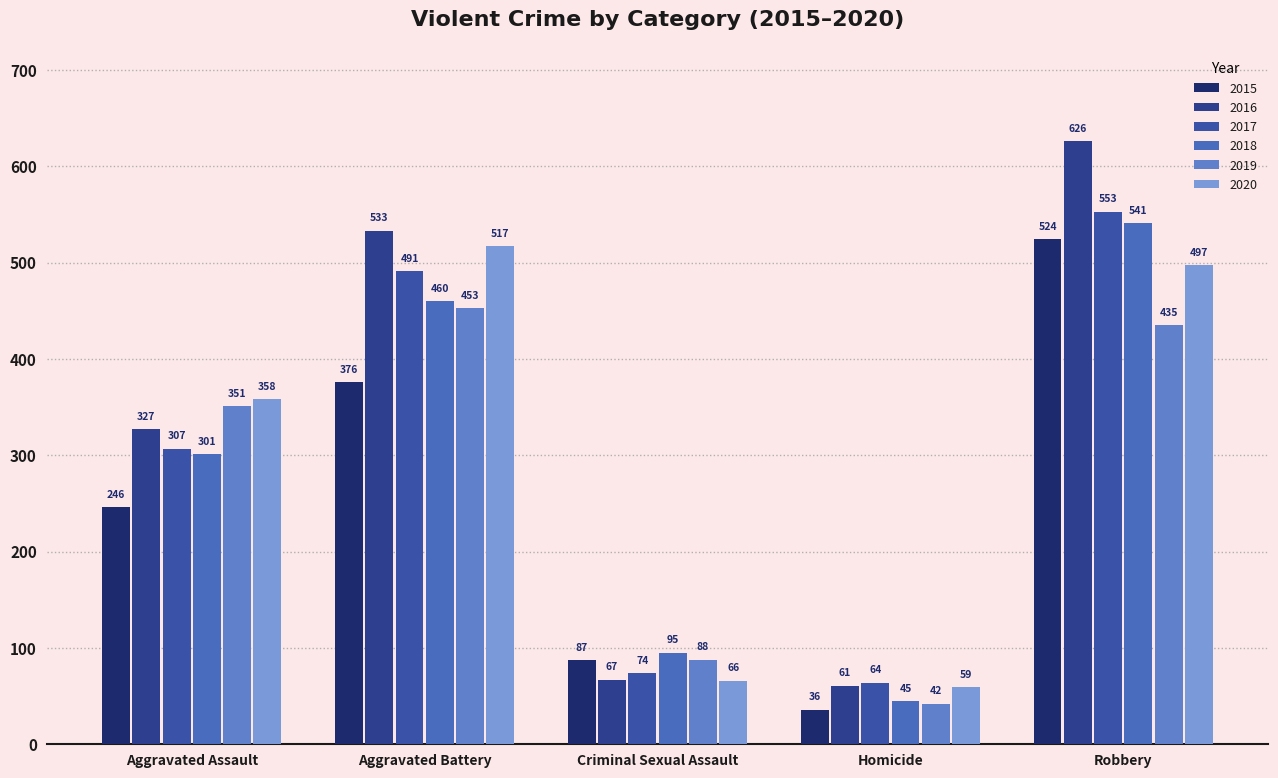

The 2018 series shows 145 at Aggravated Battery. True or false?

False